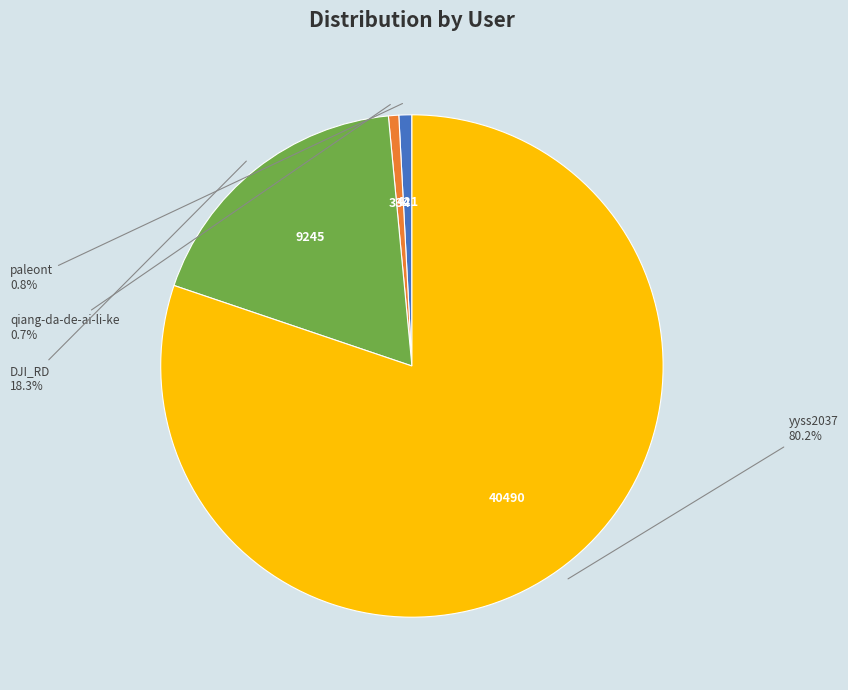

How many slices are in this pie chart?

4